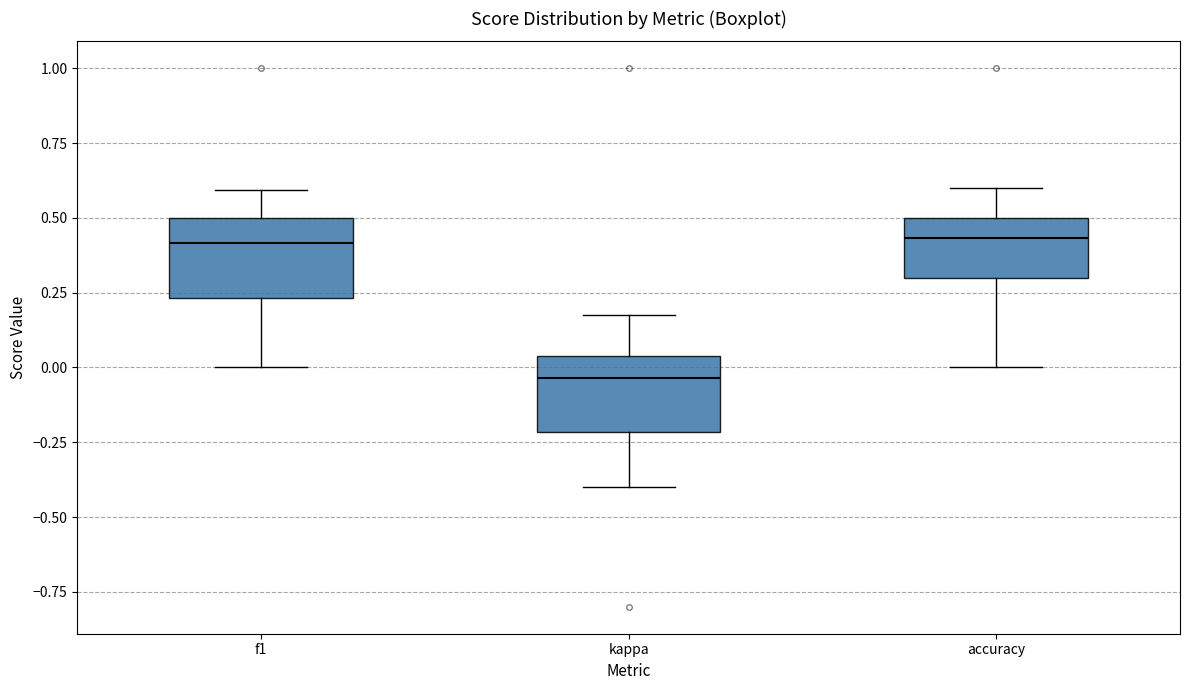

Reading left to right, transcribe this box plot: for each box, give where its median line is, the range the box spans, and where its two whiskers end, as read against the y-axis. The values are not printed on the chart, so give them approximately, as read against the axis.

f1: median 0.40, box 0.25 to 0.50, whiskers 0.00 to 0.60
kappa: median -0.05, box -0.20 to 0.05, whiskers -0.40 to 0.20
accuracy: median 0.45, box 0.30 to 0.50, whiskers 0.00 to 0.60